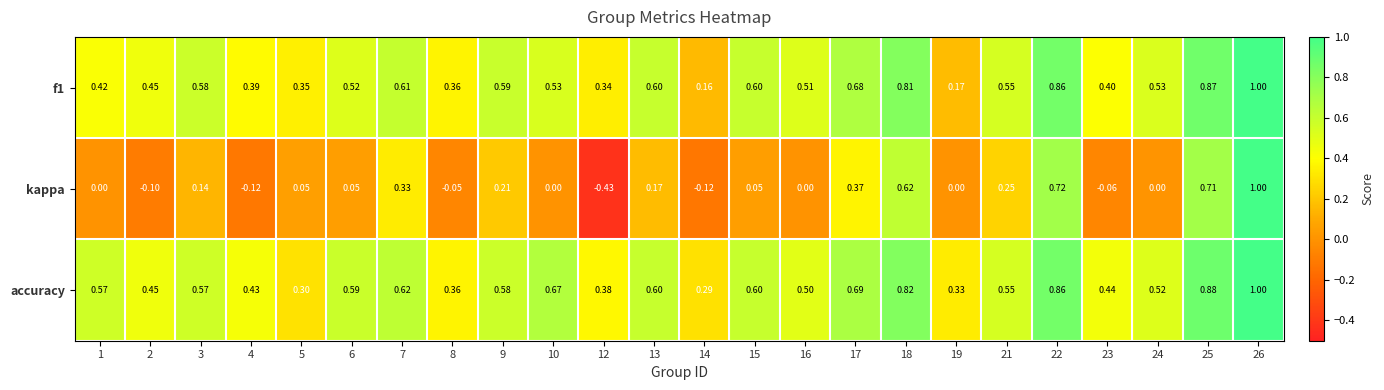

Which series changed the most between 3 and 25?

kappa